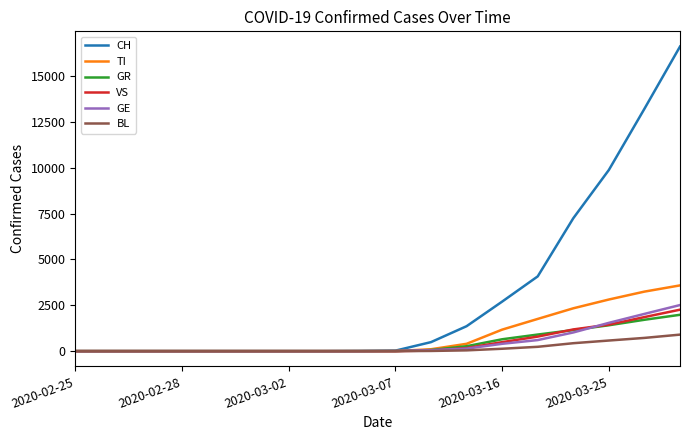

What is the highest value of the TI series?

3584